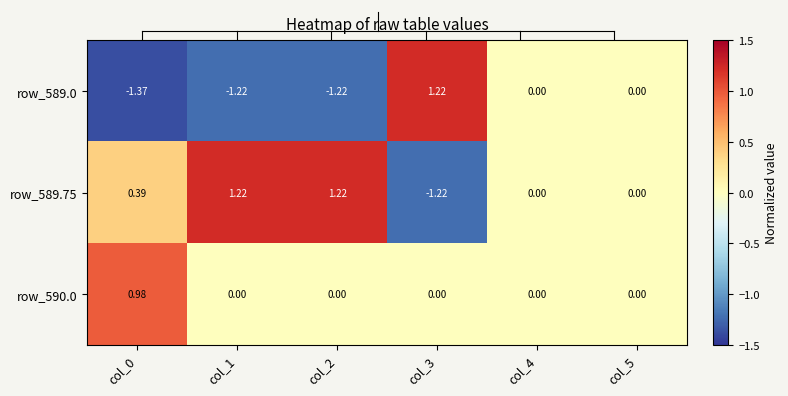

Is the value of row_589.75 at col_3 greater than the value of row_590.0 at col_4?

No